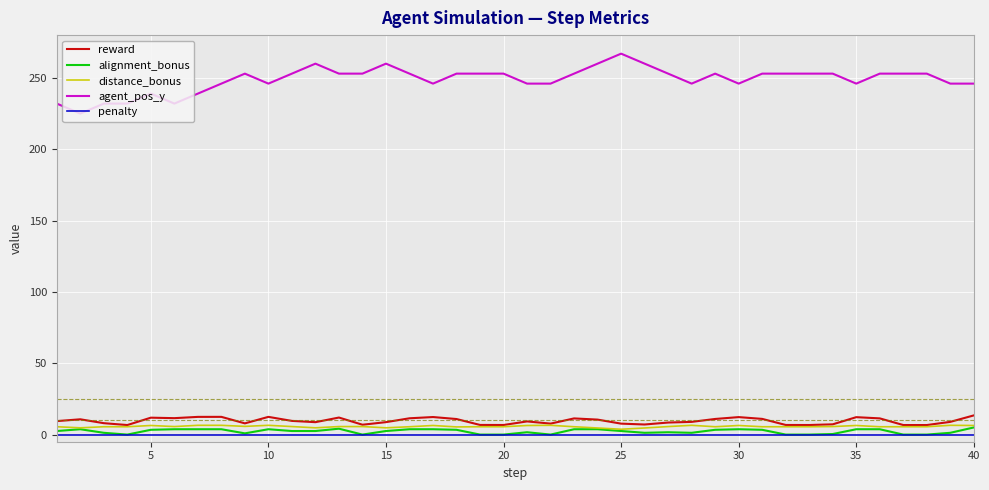

What is the lowest value of the reward series?

6.7